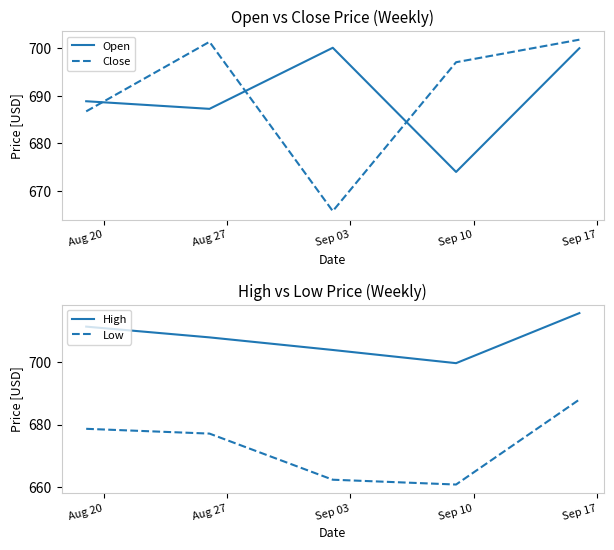

What is the average value of the Low series?

673.4